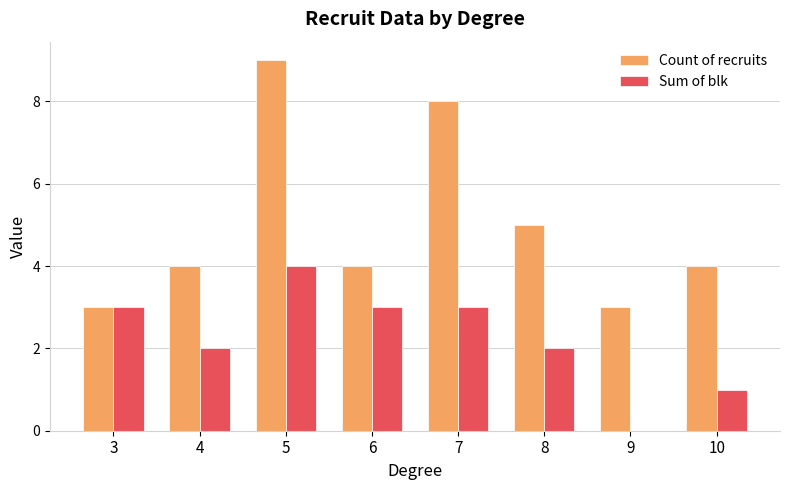

Where is Count of recruits nearest to the value 6?

8